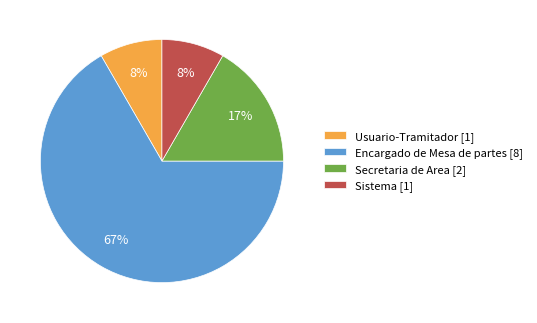

The Usuario-Tramitador slice represents 21% of the pie. True or false?

False